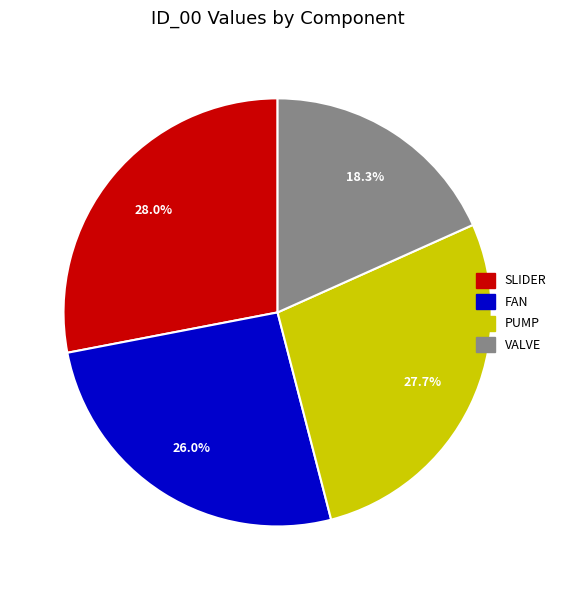

Is there a majority slice in this chart?

No